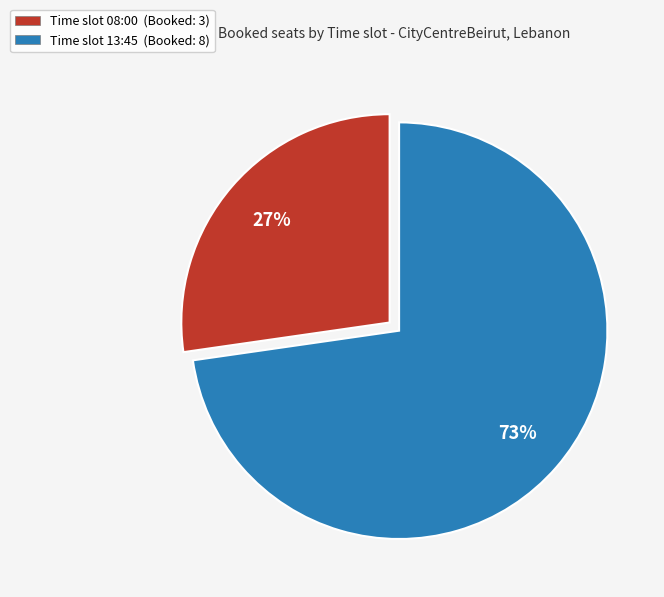

Is the sum of Time slot 08:00 (Booked: 3) and Time slot 13:45 (Booked: 8) greater than half?

Yes